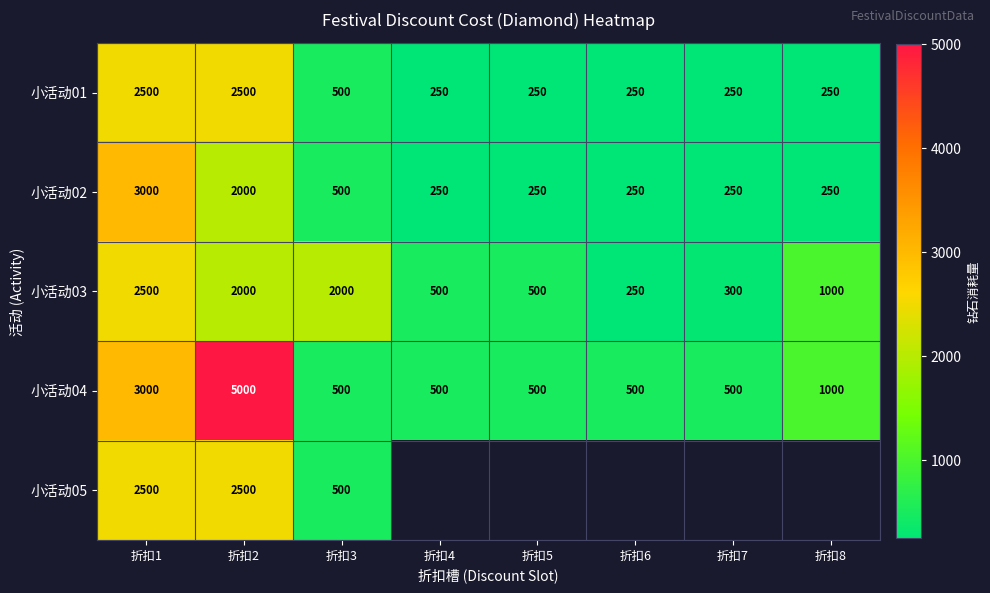

True or false: 小活动04 has a value of 3000 at 折扣1.

True